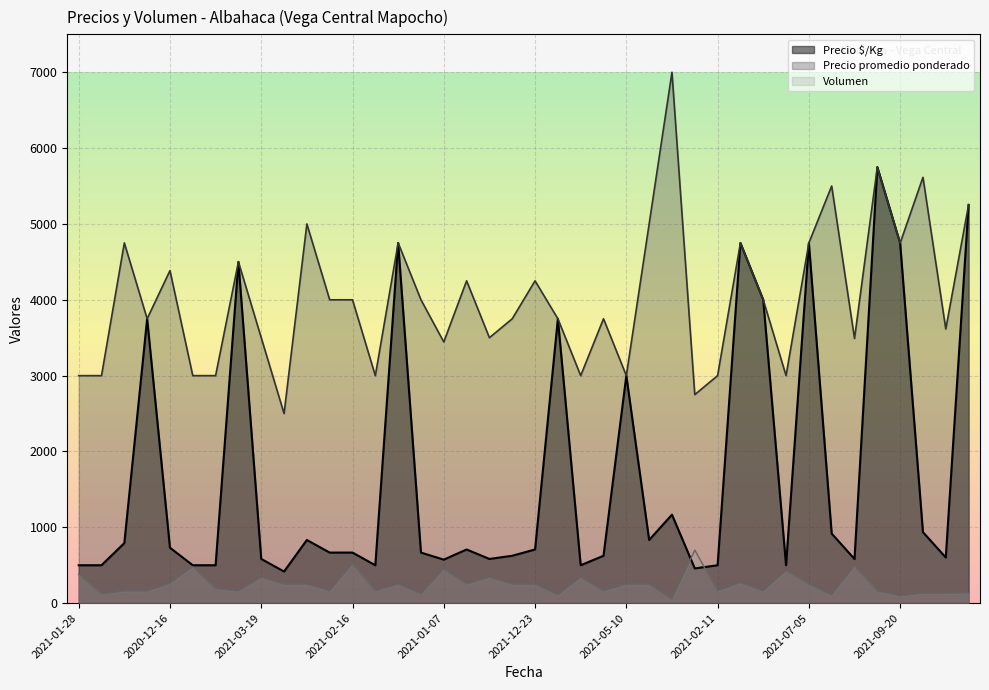

Which series has the widest spread of values?

Precio $/Kg